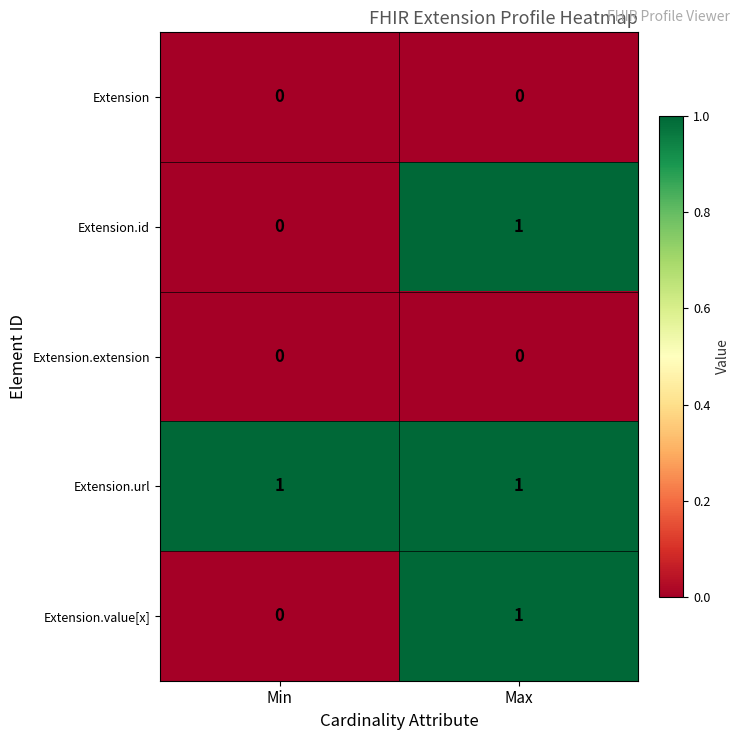

Is it true that Extension.id equals 1 at Max?

True